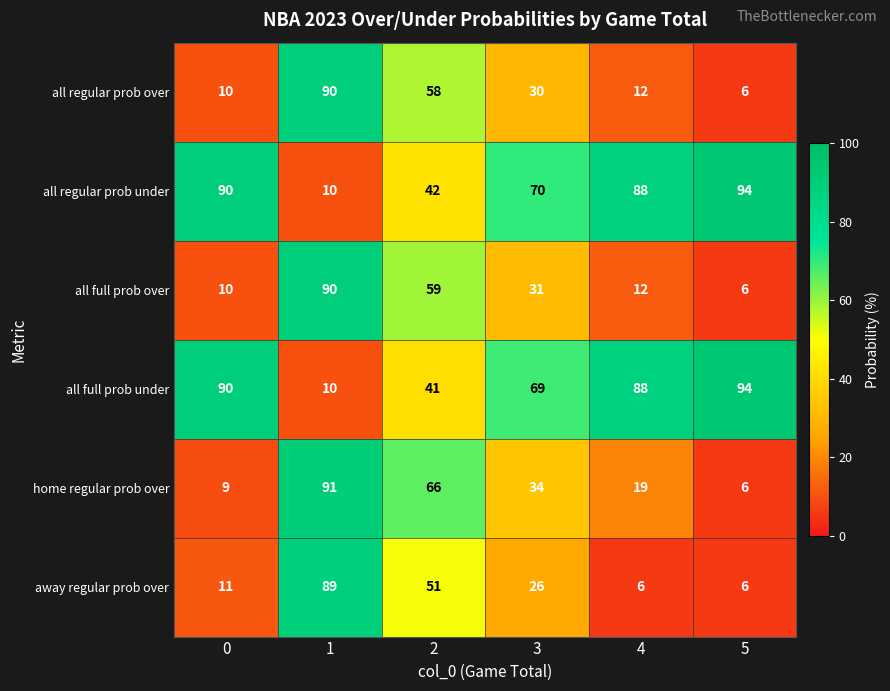

Which label corresponds to the largest value in the chart?

5